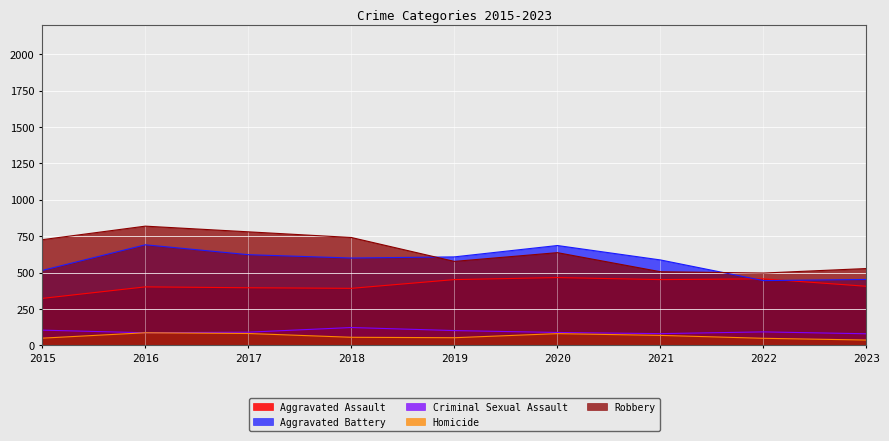

The value of Aggravated Assault at 2022 is 217. True or false?

False